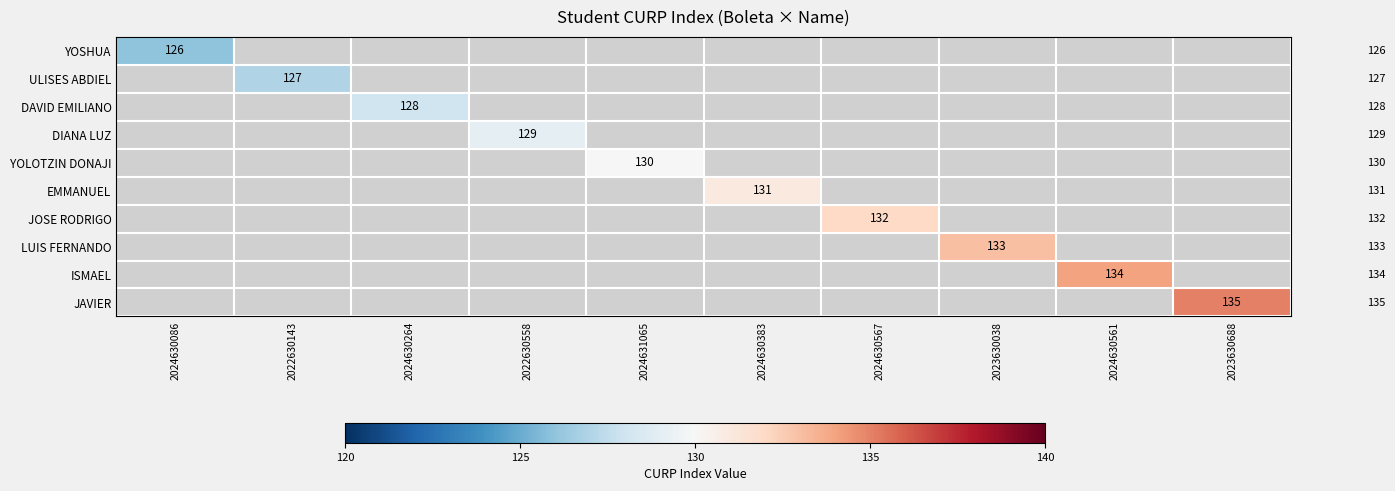

Is the value of YOLOTZIN DONAJI at 2022630558 greater than the value of ISMAEL at 2024630567?

No